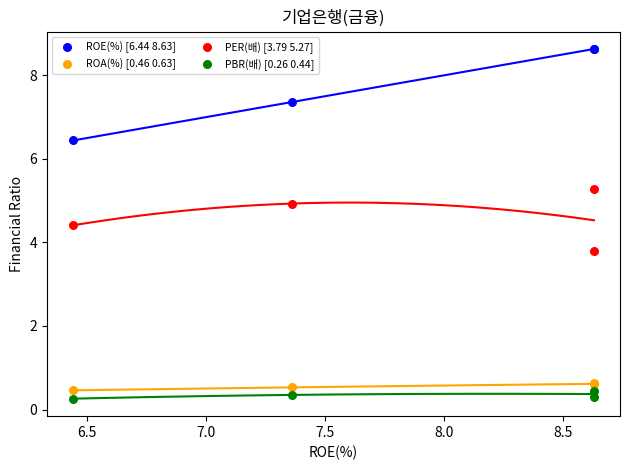

Which series contains the lowest Y value?

PBR(배) [0.26 0.44]